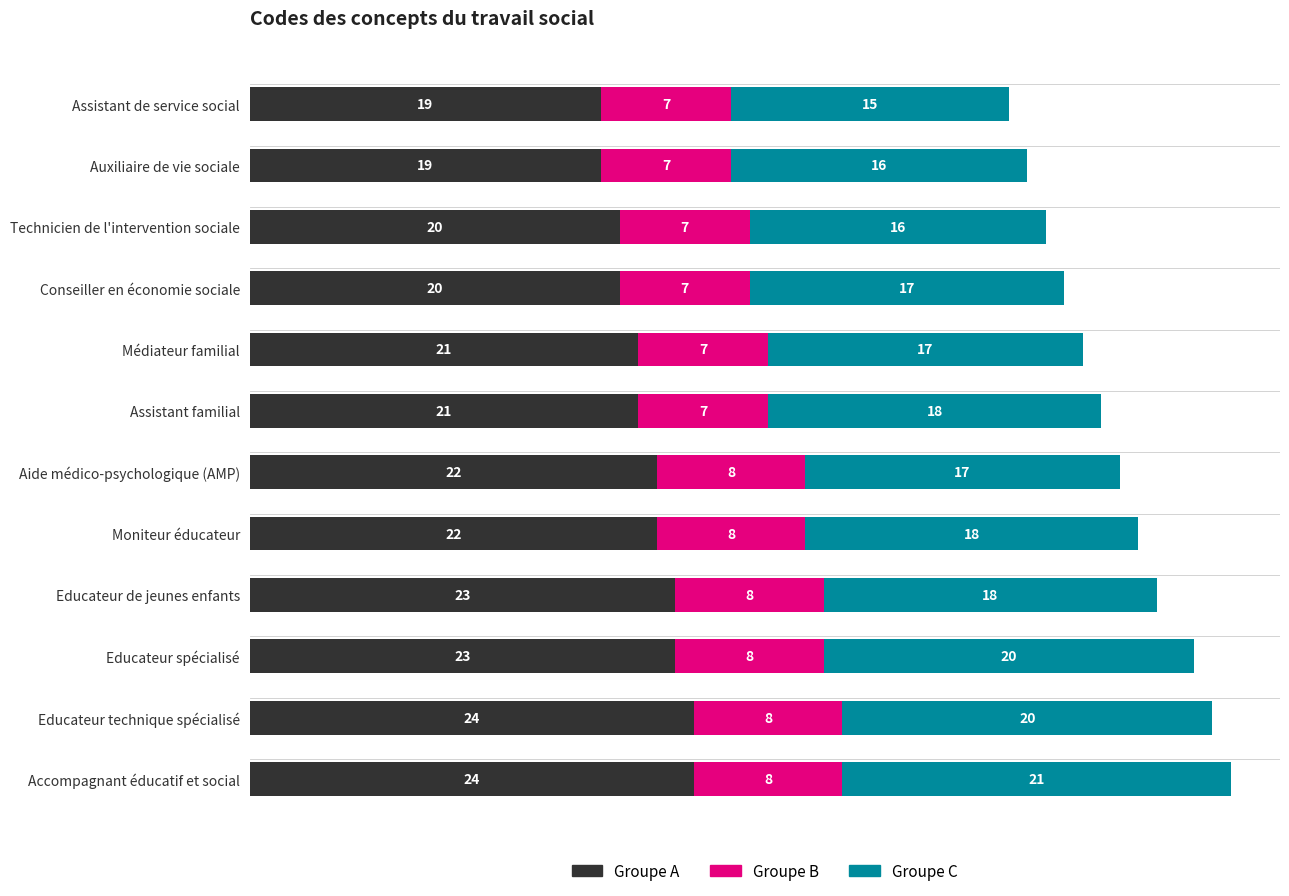

What is the total value across all series at Médiateur familial?

45